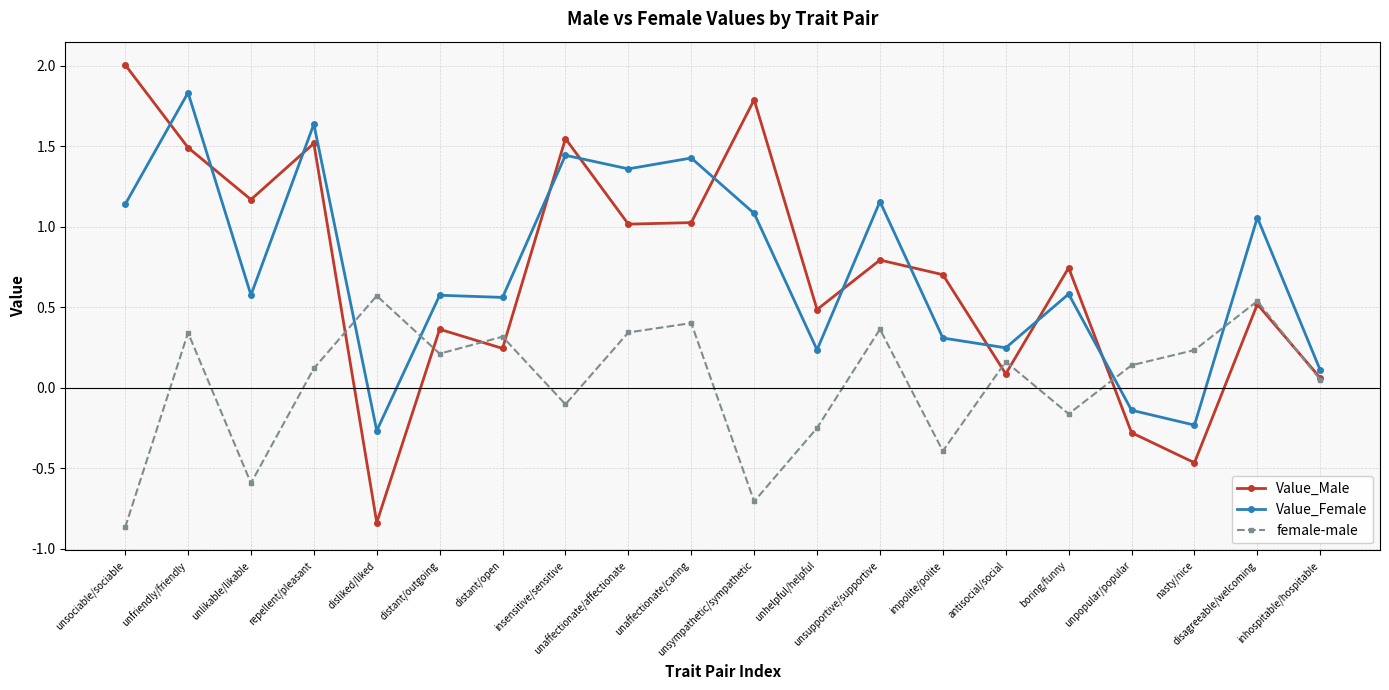

How many values in the Value_Female series are below 0?

3